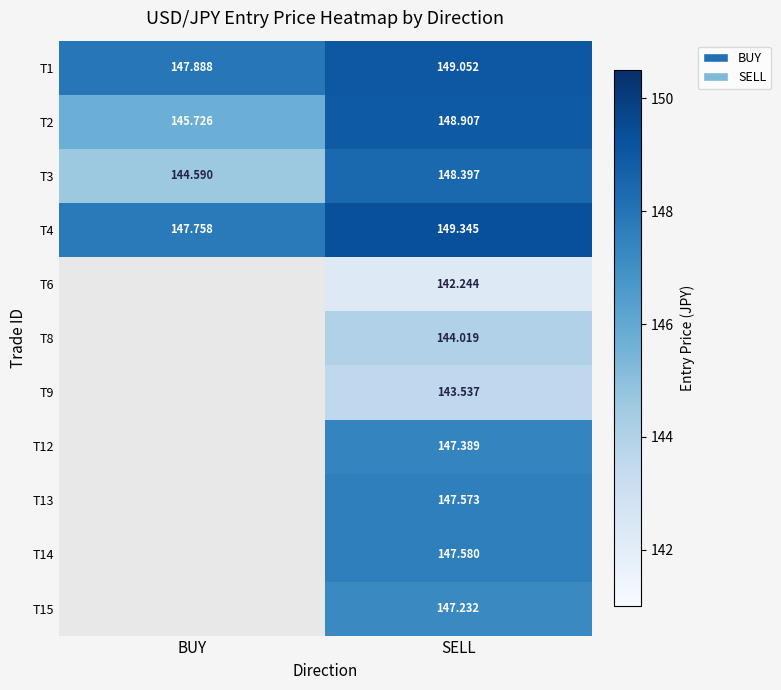

Where is T1 nearest to the value 148?

BUY